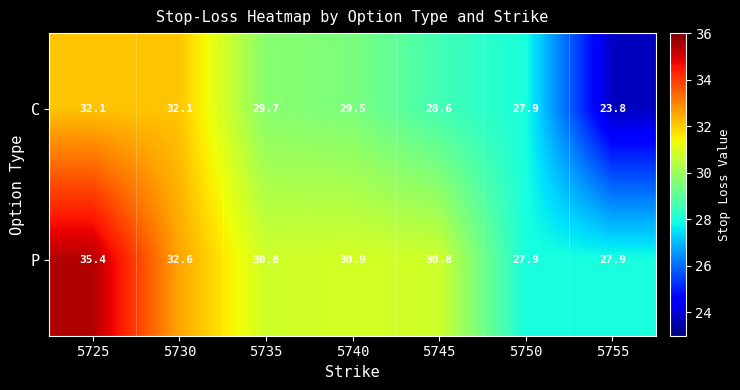

How many distinct data groups are displayed?

2